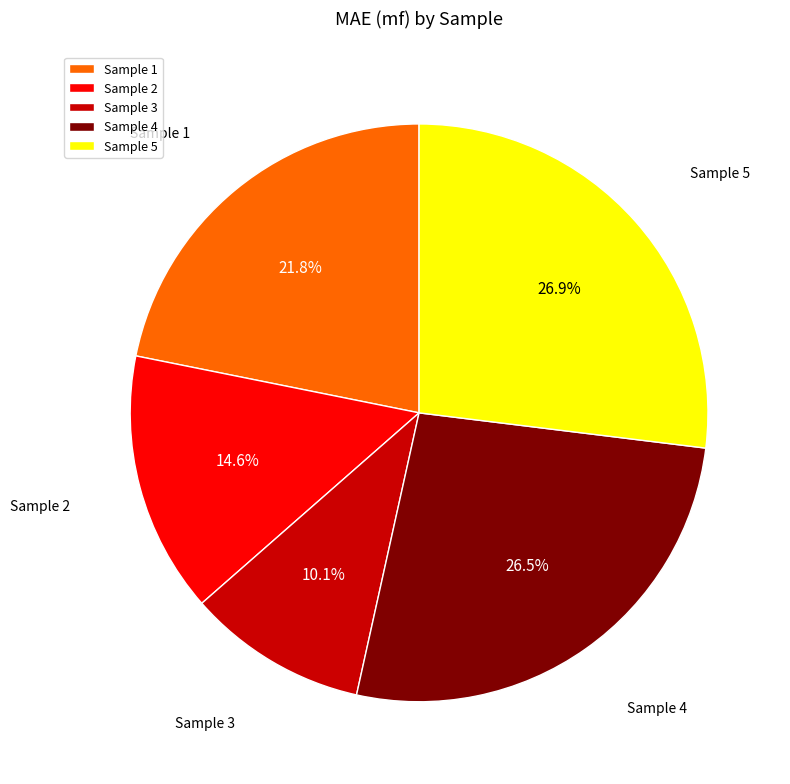

To the nearest percent, what is the average slice percentage?

20%